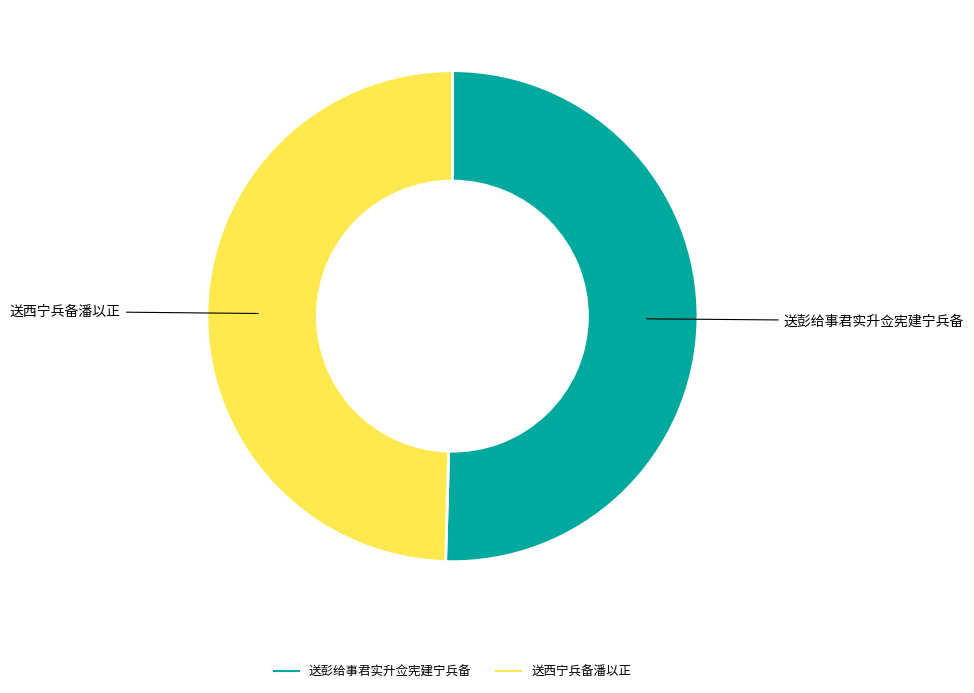

True or false: 送西宁兵备潘以正 accounts for 43% of the total.

False